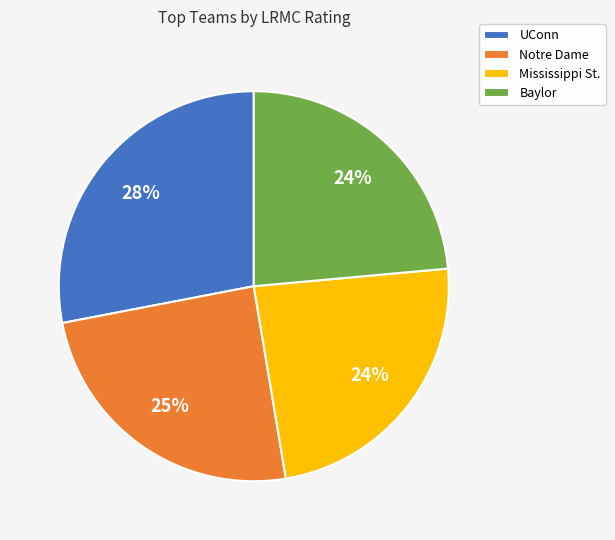

Do Mississippi St. and Baylor together represent more than half of the pie?

No